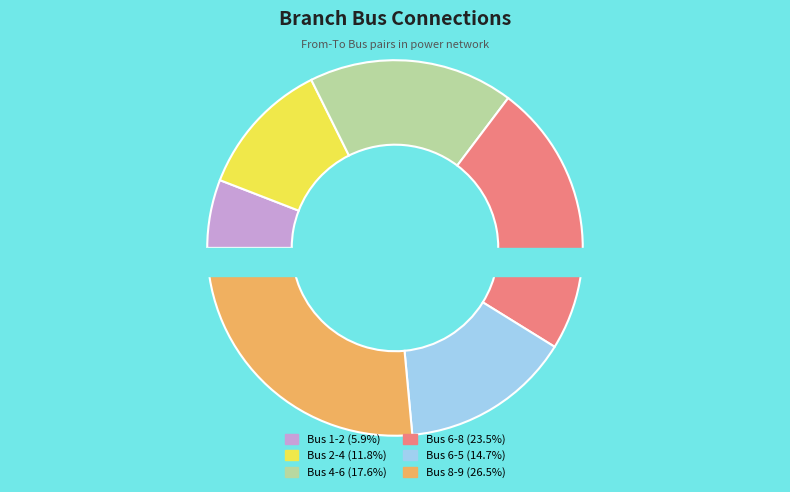

What is the largest slice in the pie chart?

Bus 8-9